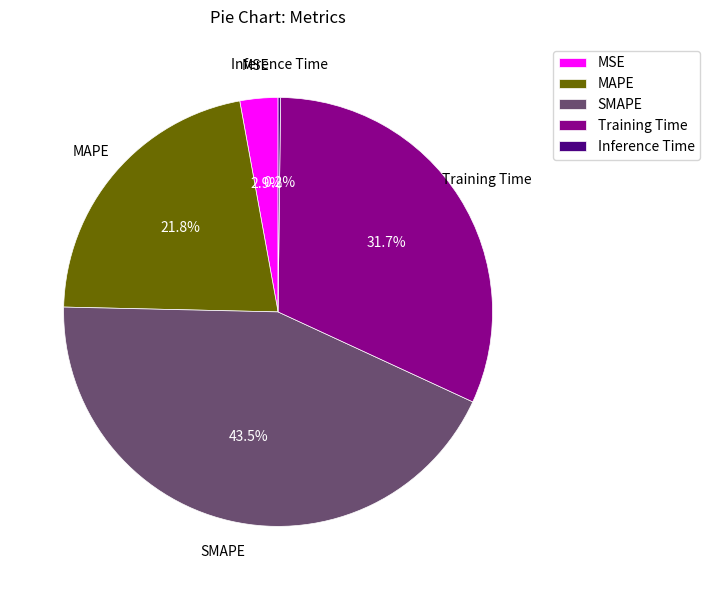

Is there a majority slice in this chart?

No